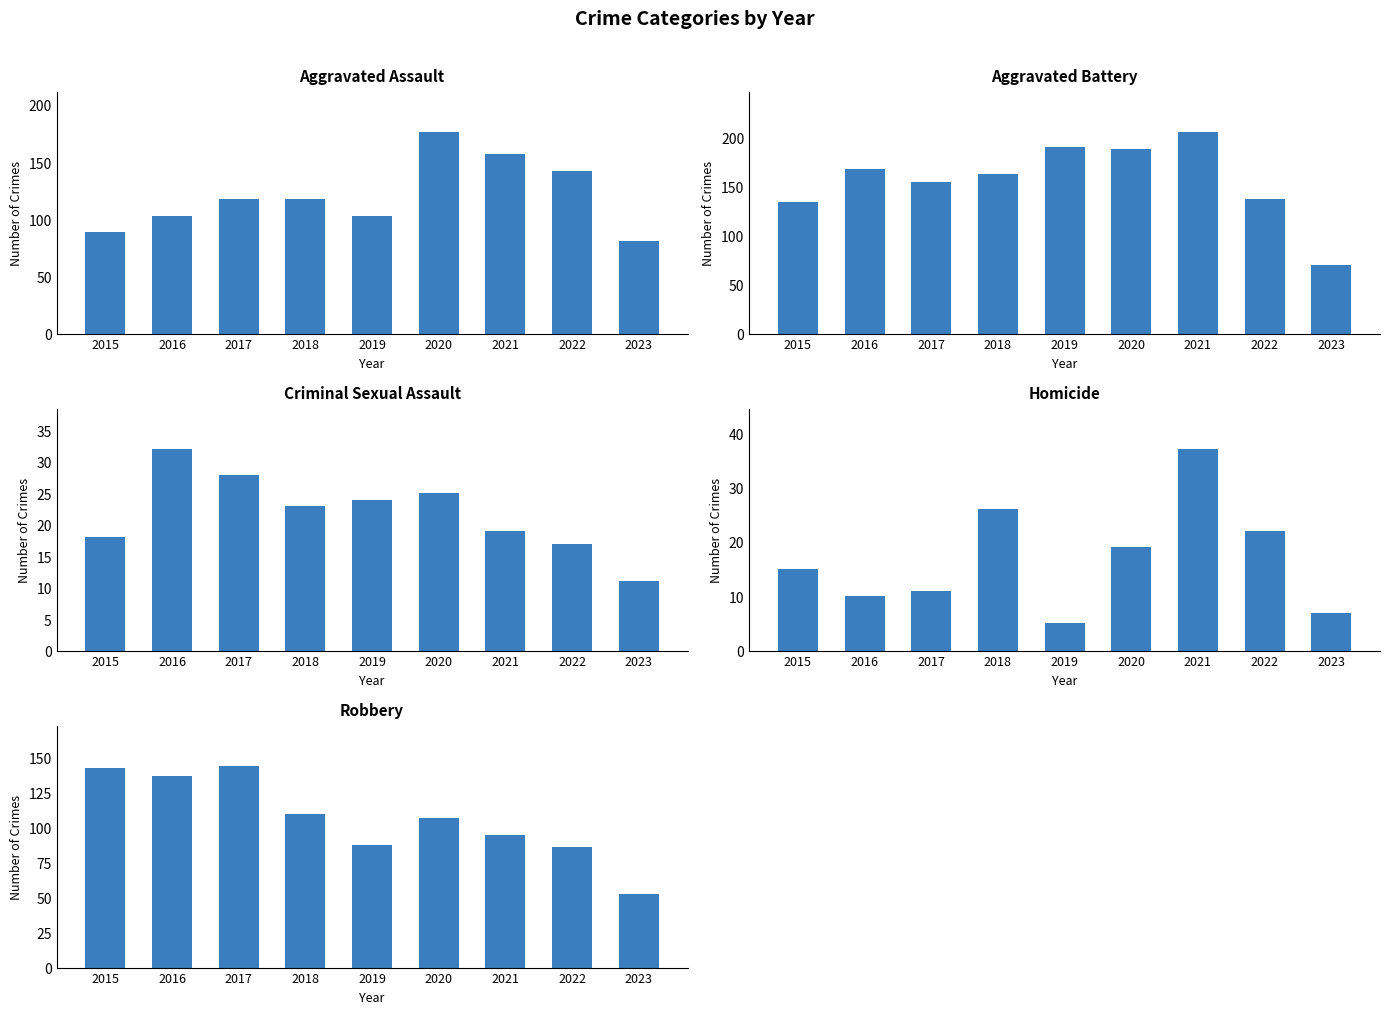

How many groups of bars are there?

9